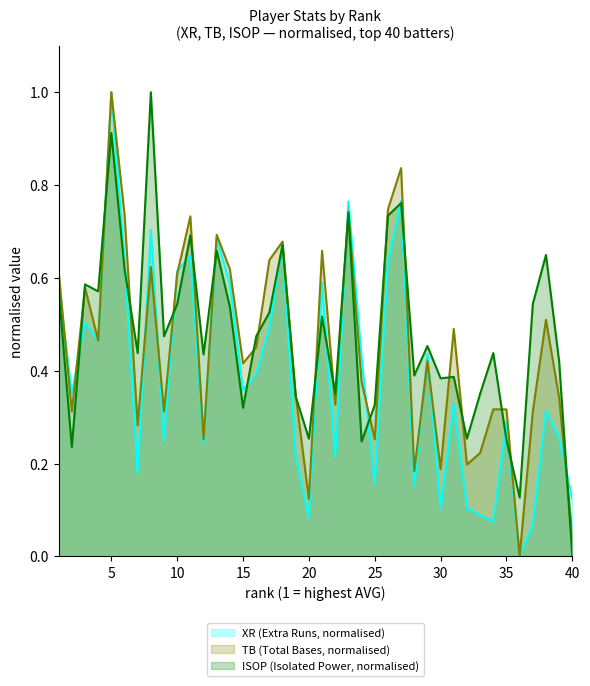

Rank the series by their average value, from highest to lowest.

ISOP (Isolated Power, normalised), TB (Total Bases, normalised), XR (Extra Runs, normalised)